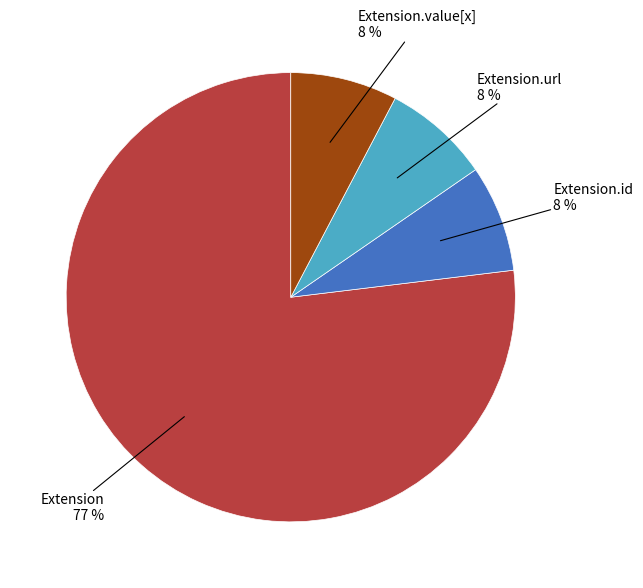

Is there a majority slice in this chart?

Yes